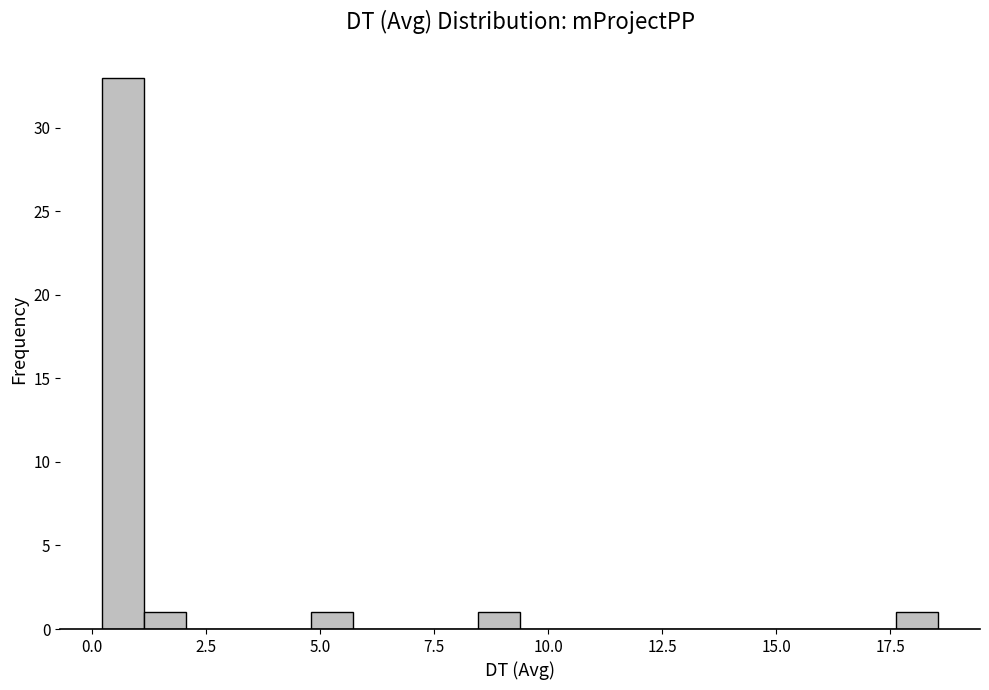

Read against the x-axis, roughly where is the centre of the tallest bar?

0.5